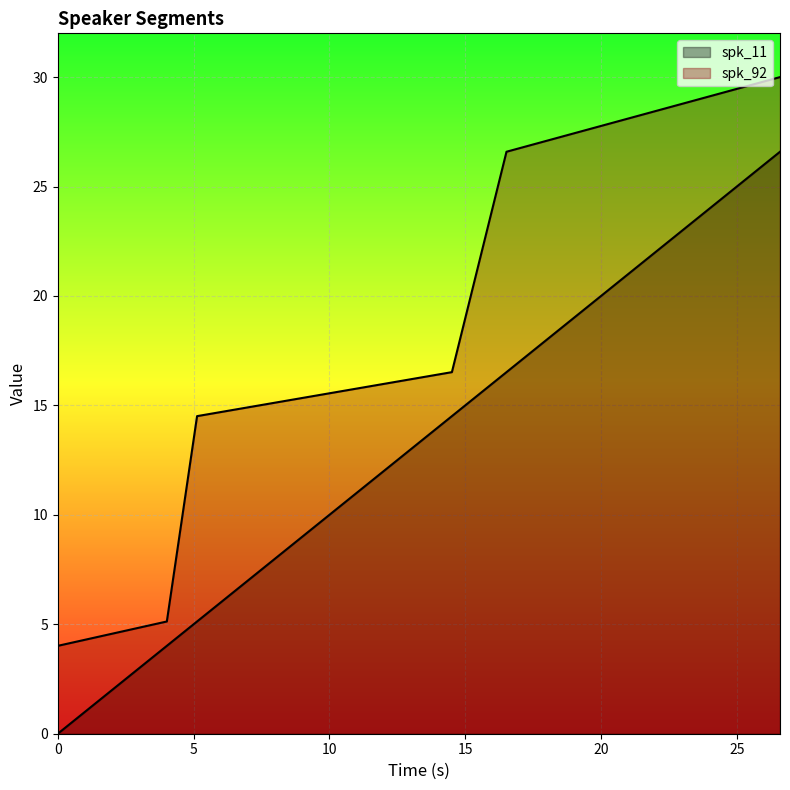

What is the total value across all series at 26.59?

56.6